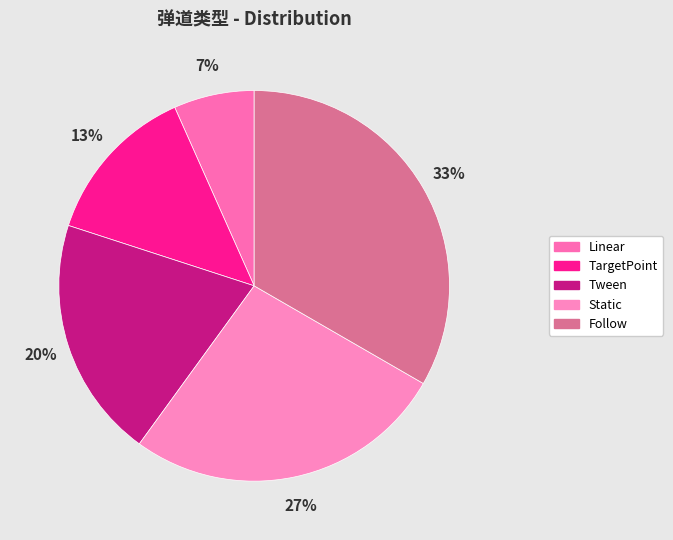

The Tween slice represents 6% of the pie. True or false?

False